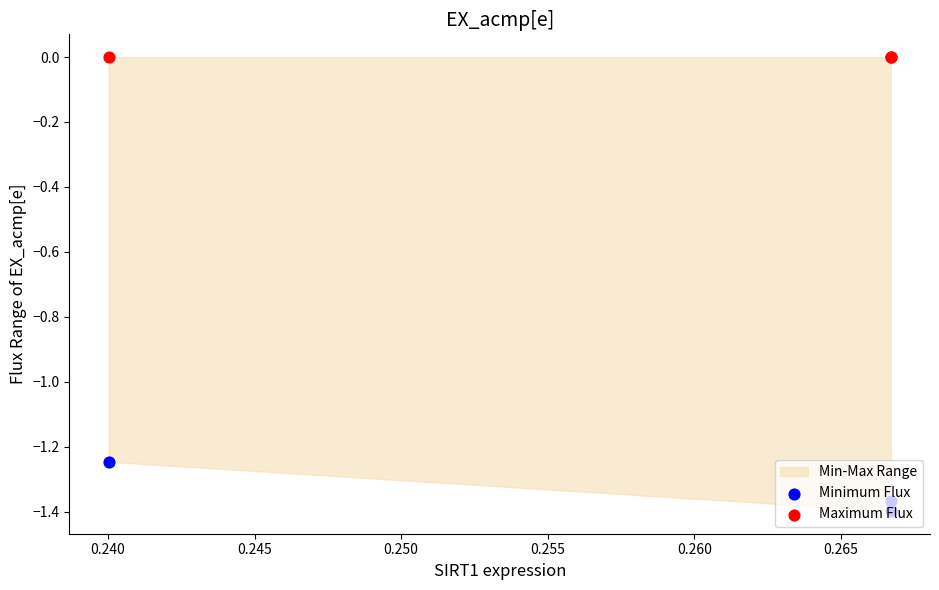

Which series reaches the maximum Y coordinate?

Maximum Flux